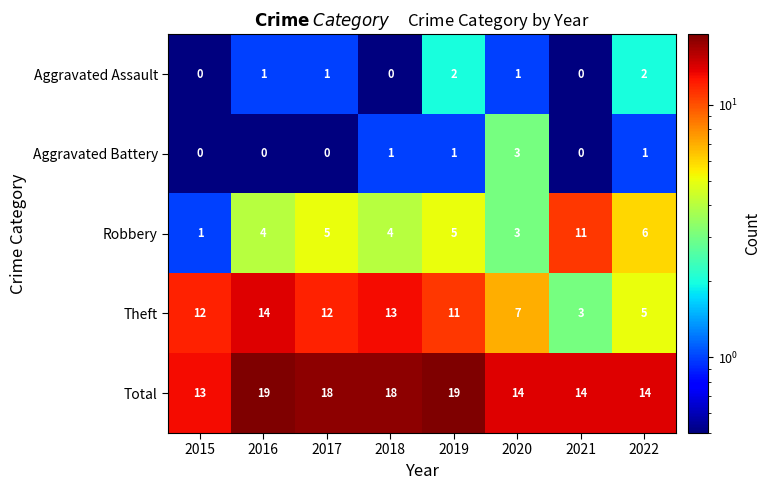

List the series in order of their peak value, highest first.

Total, Theft, Robbery, Aggravated Battery, Aggravated Assault